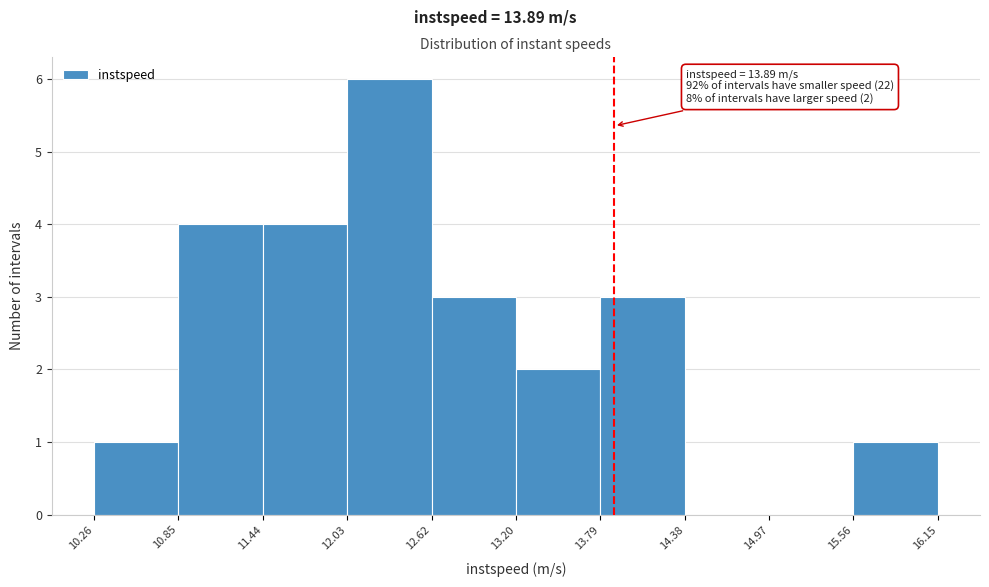

Over which range of the x-axis is the bar tallest?

12.03 to 12.62